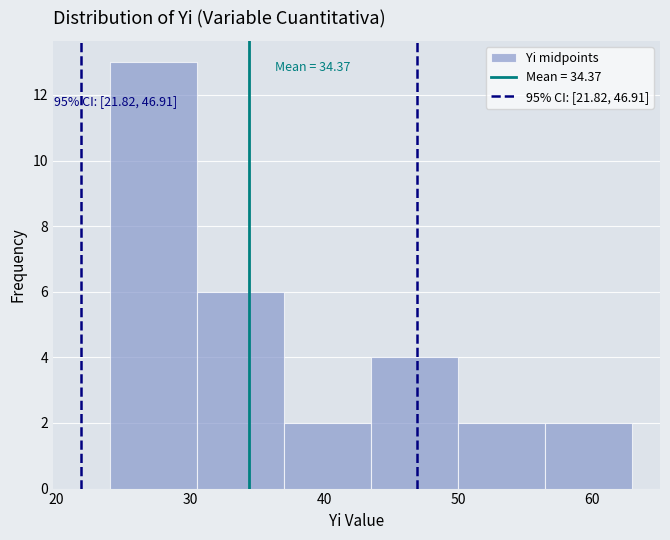

Over which range of the x-axis is the bar tallest?

24.0 to 30.5